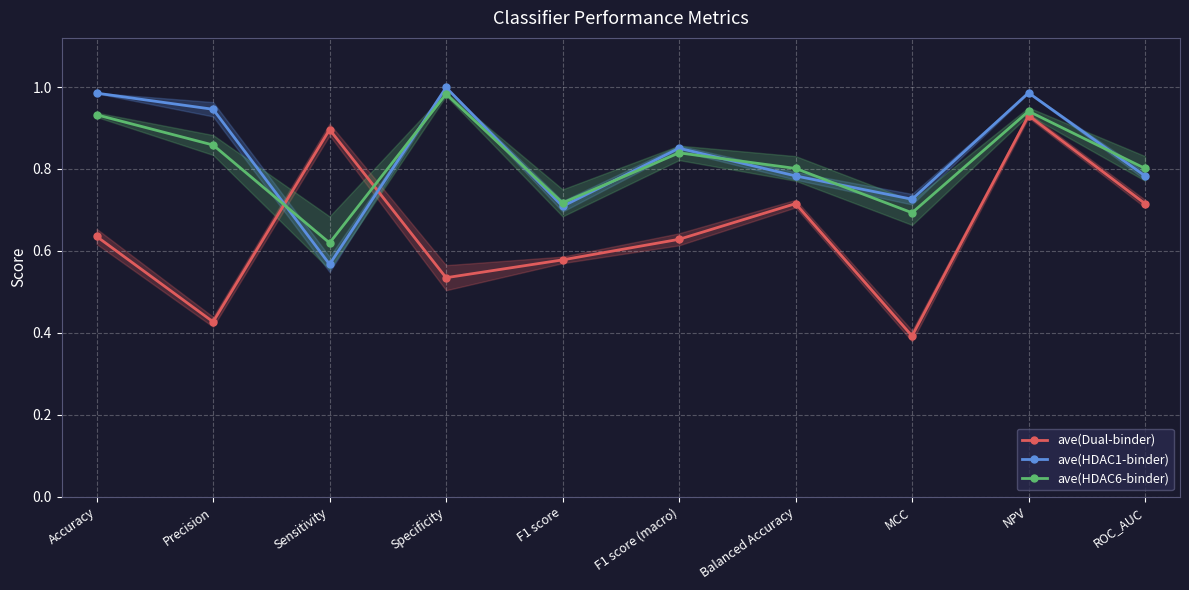

Does the chart display data point markers on the line(s)?

Yes